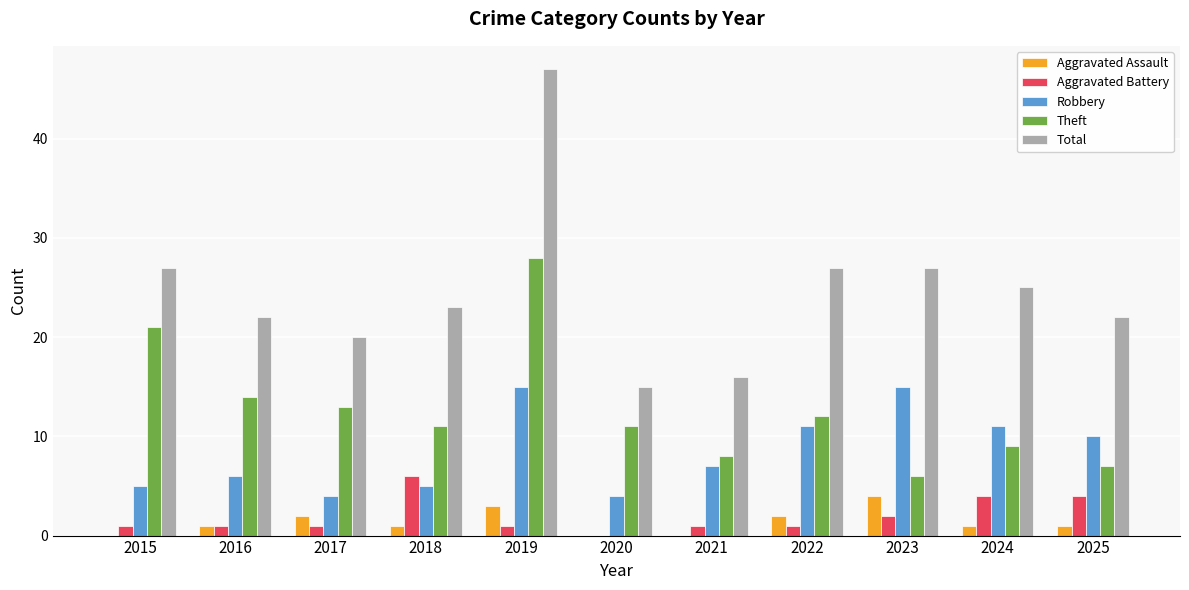

The value of Aggravated Battery at 2023 is 4. True or false?

False